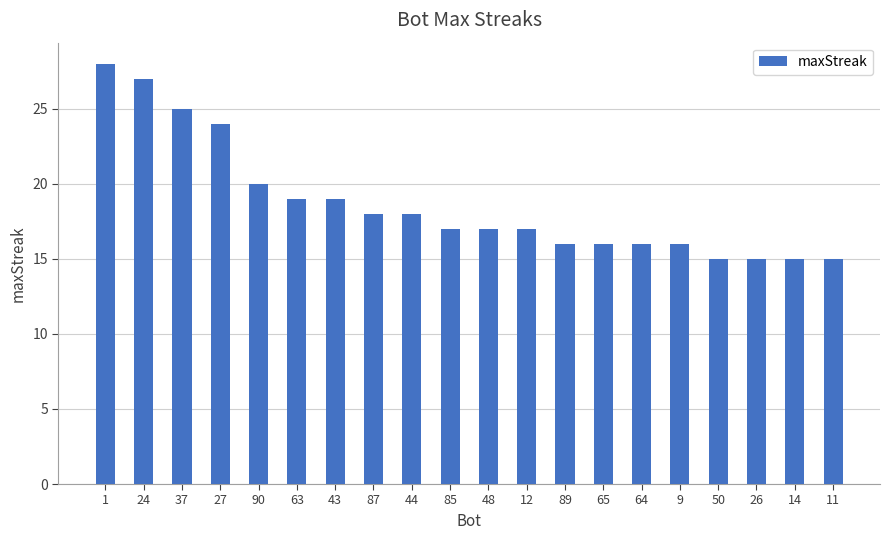

What is the sum of the values at 89 and 24?

43